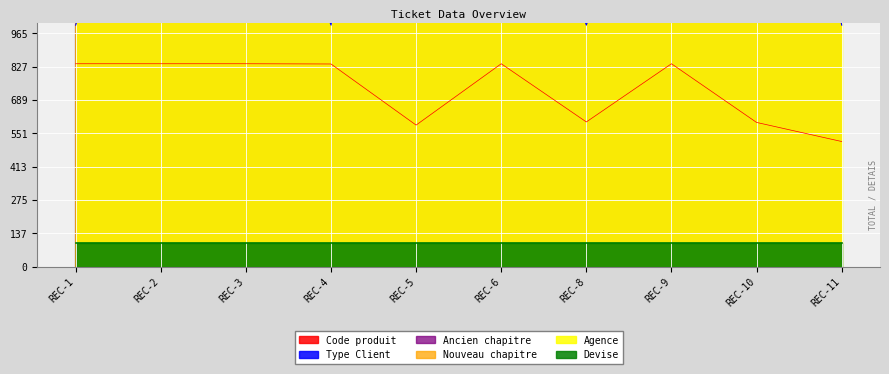

The value of Code produit at REC-4 is 228. True or false?

False